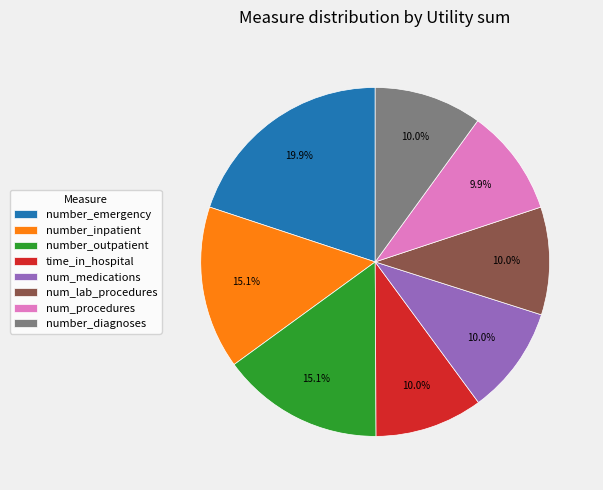

What is the largest slice in the pie chart?

number_emergency